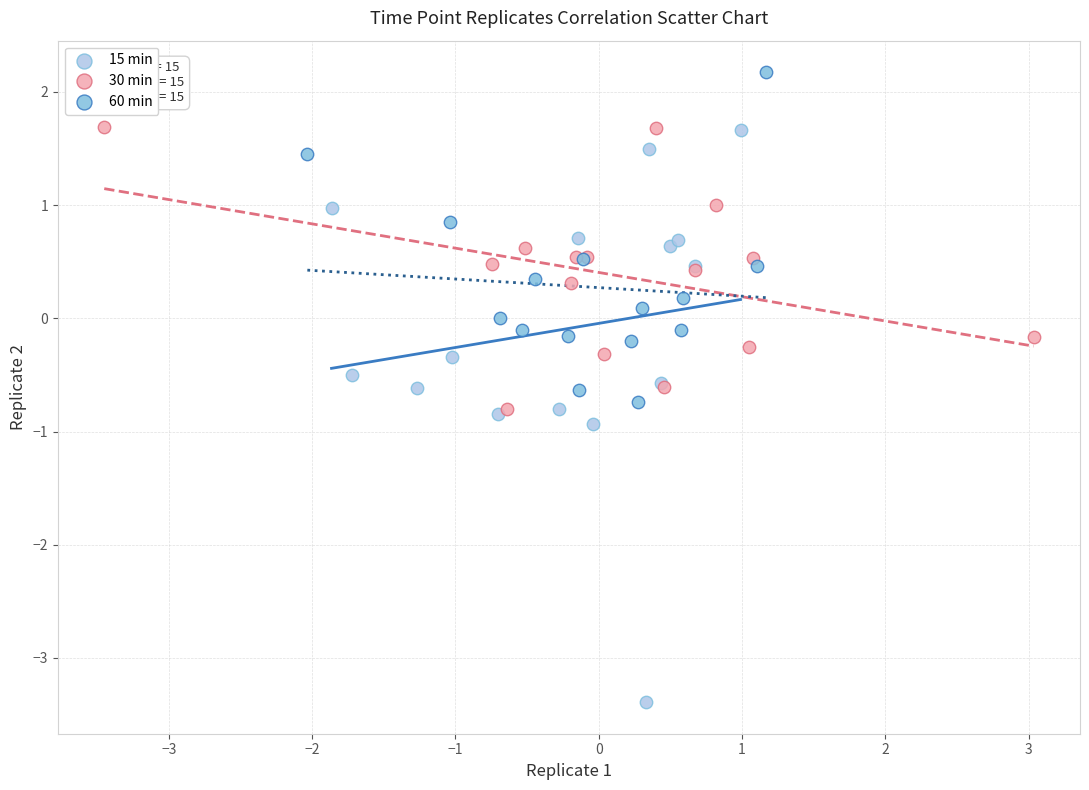

What are all the series names shown in the legend?

15 min, 30 min, 60 min